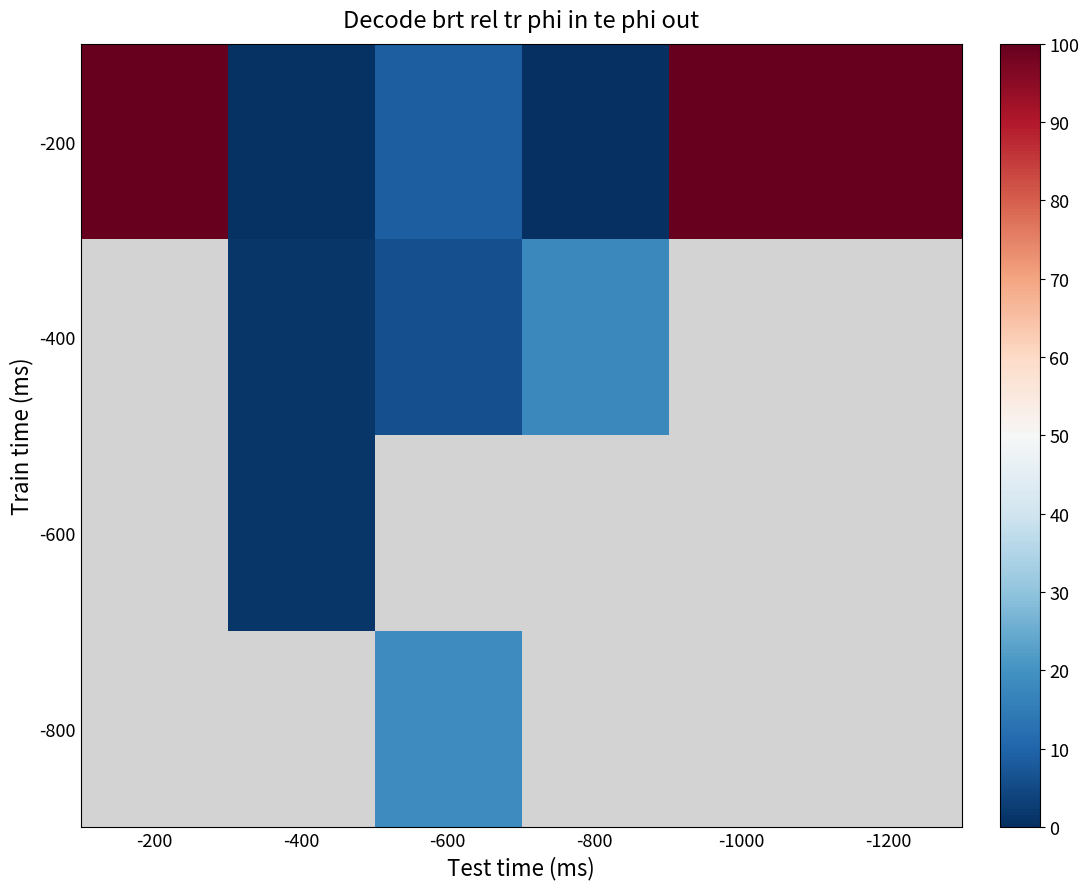

True or false: -200 has a value of 8.9 at -600.

True